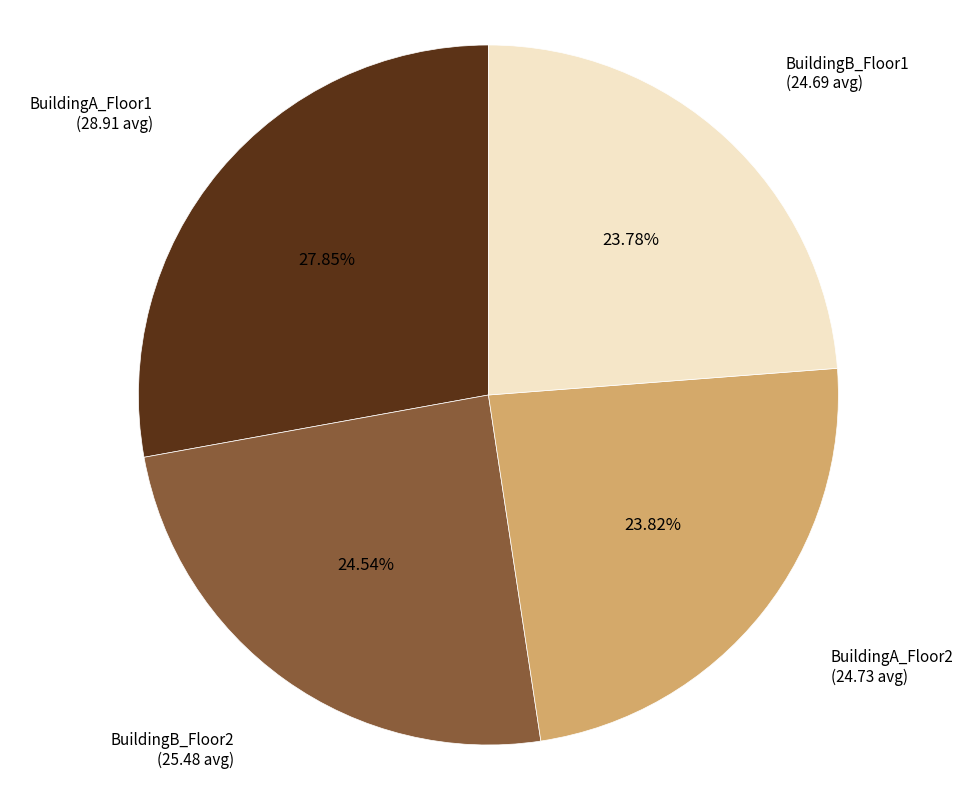

Do BuildingA_Floor1 and BuildingB_Floor1 together represent more than half of the pie?

Yes